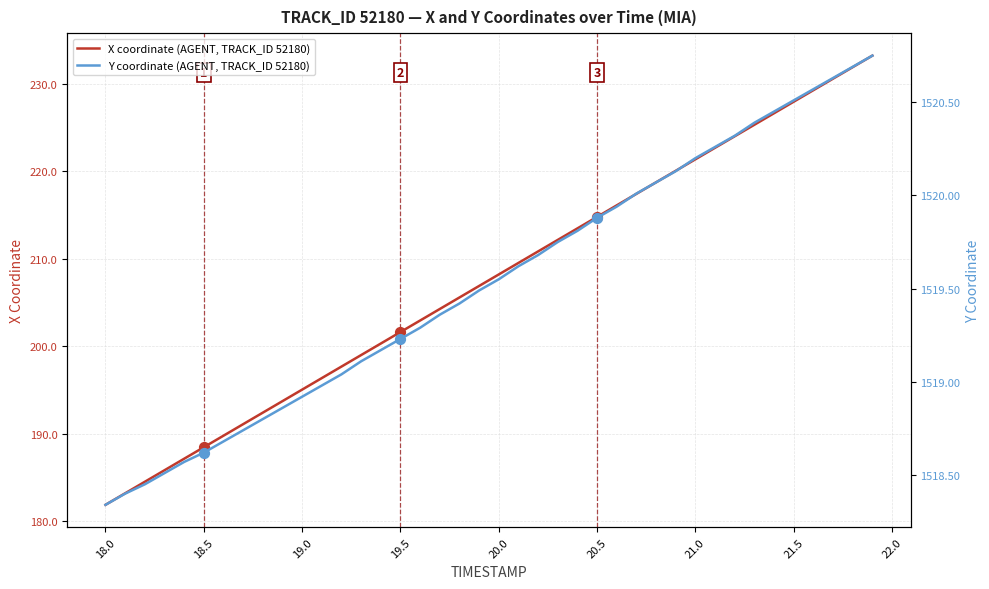

What are all the series names shown in the legend?

X coordinate (AGENT, TRACK_ID 52180), Y coordinate (AGENT, TRACK_ID 52180)